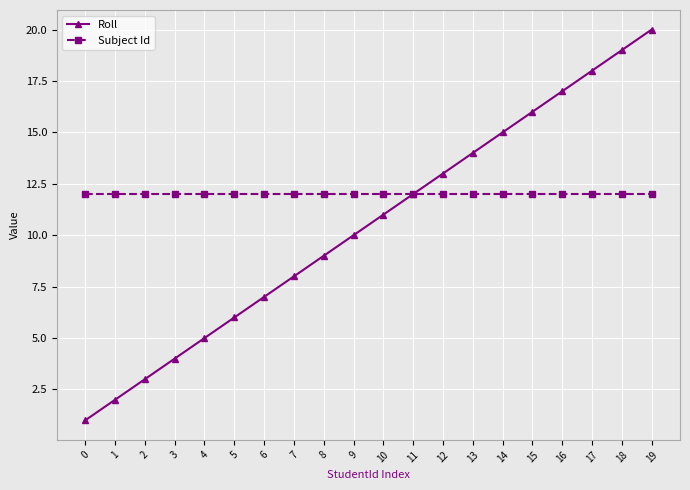

What is the spread (max minus min) of values at 8?

3